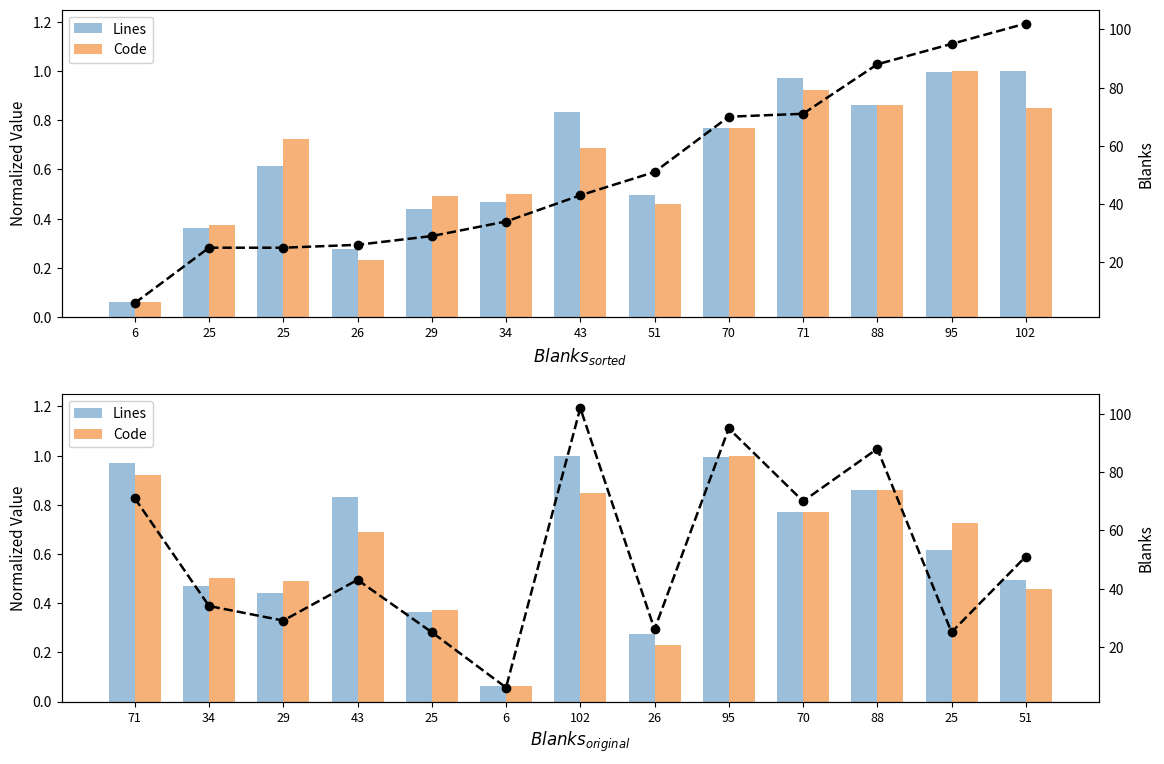

How many values in the Blanks series exceed 43?

6